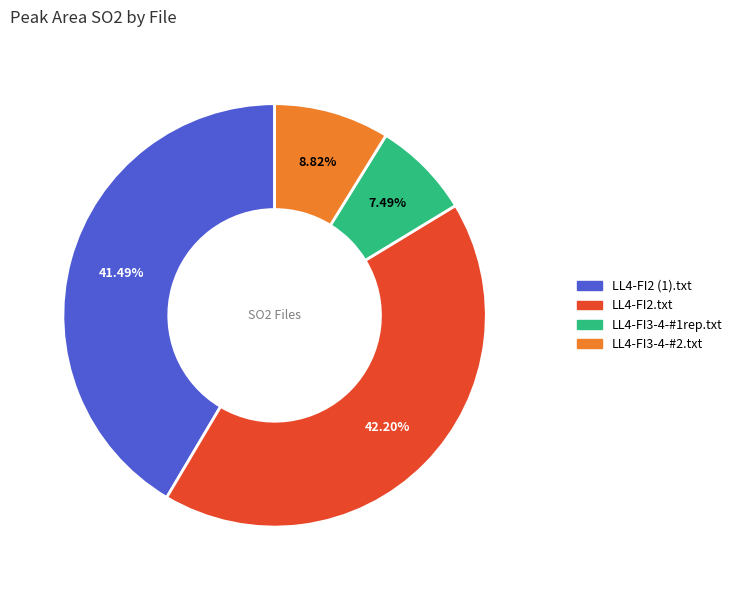

Between LL4-FI2 (1).txt and LL4-FI3-4-#1rep.txt, which is larger?

LL4-FI2 (1).txt